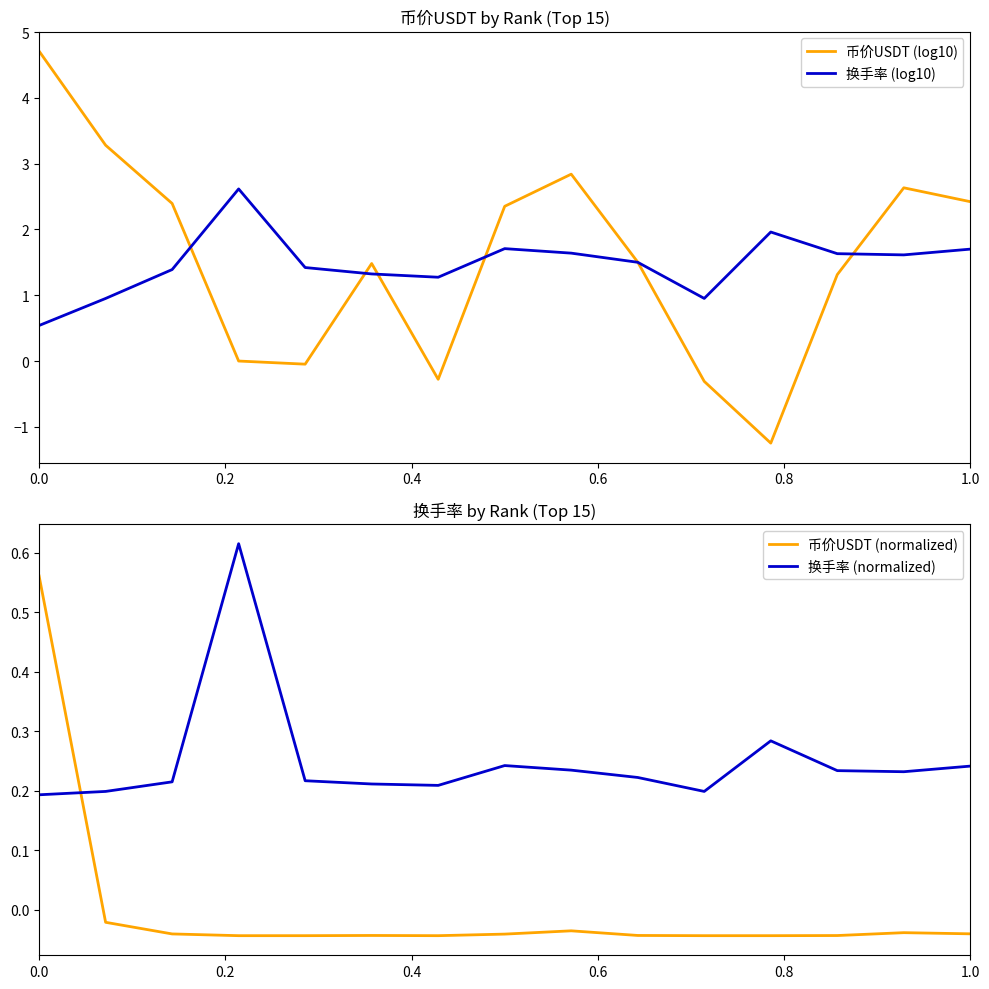

What is the greatest value displayed?

4.7